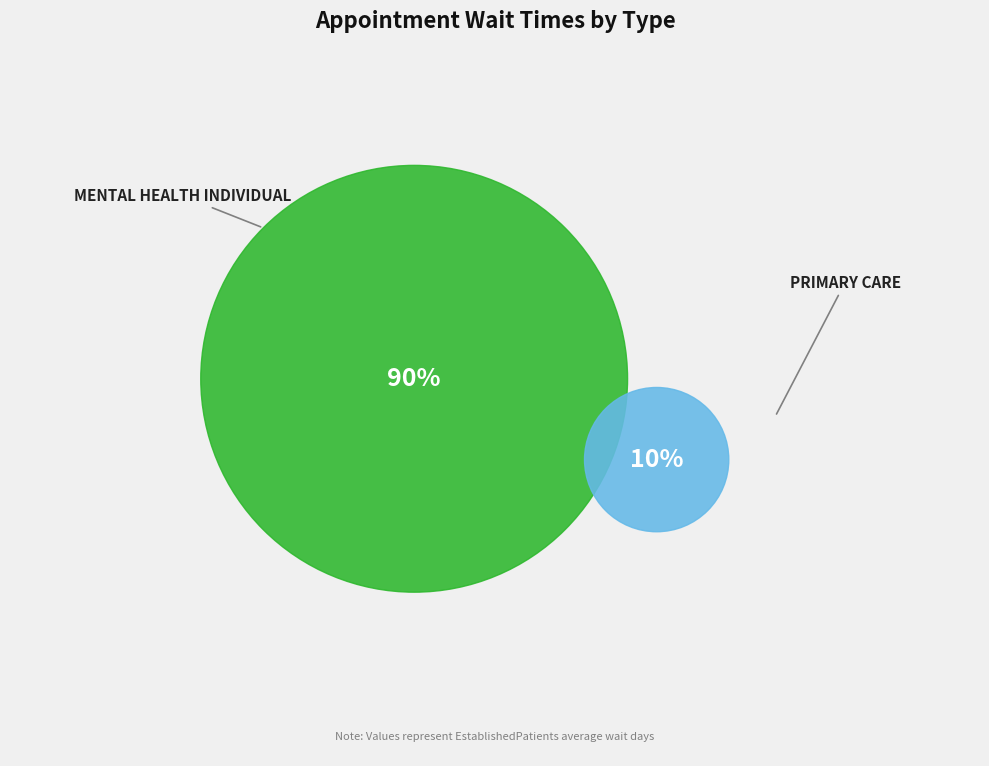

To the nearest percent, what percentage of the pie is PRIMARY CARE?

10%